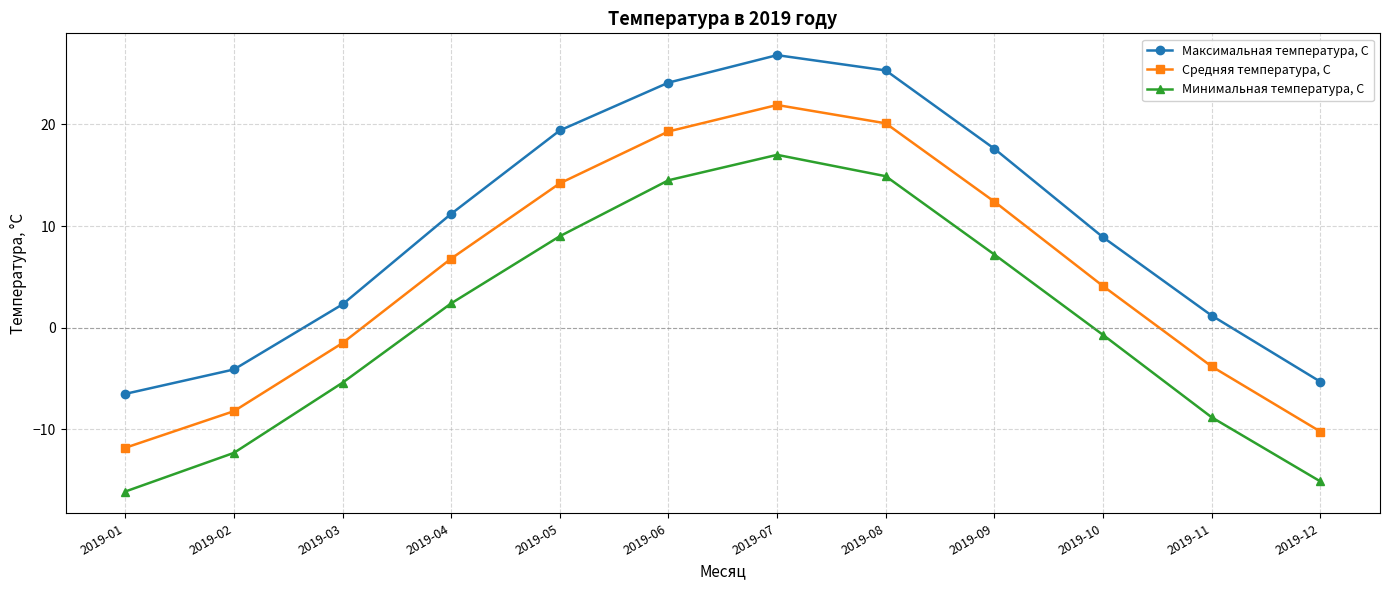

Is it true that Максимальная температура, С equals -2.9 at 2019-12?

False